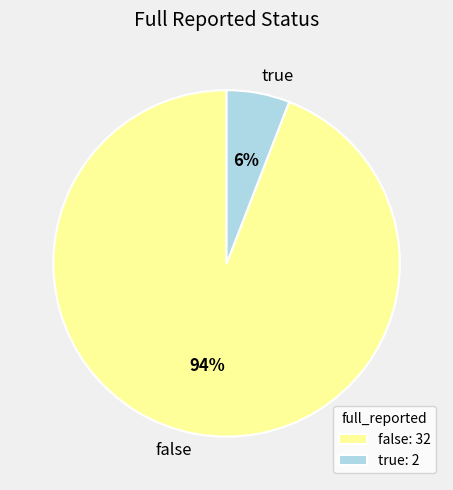

To the nearest percent, what is the average slice percentage?

50%